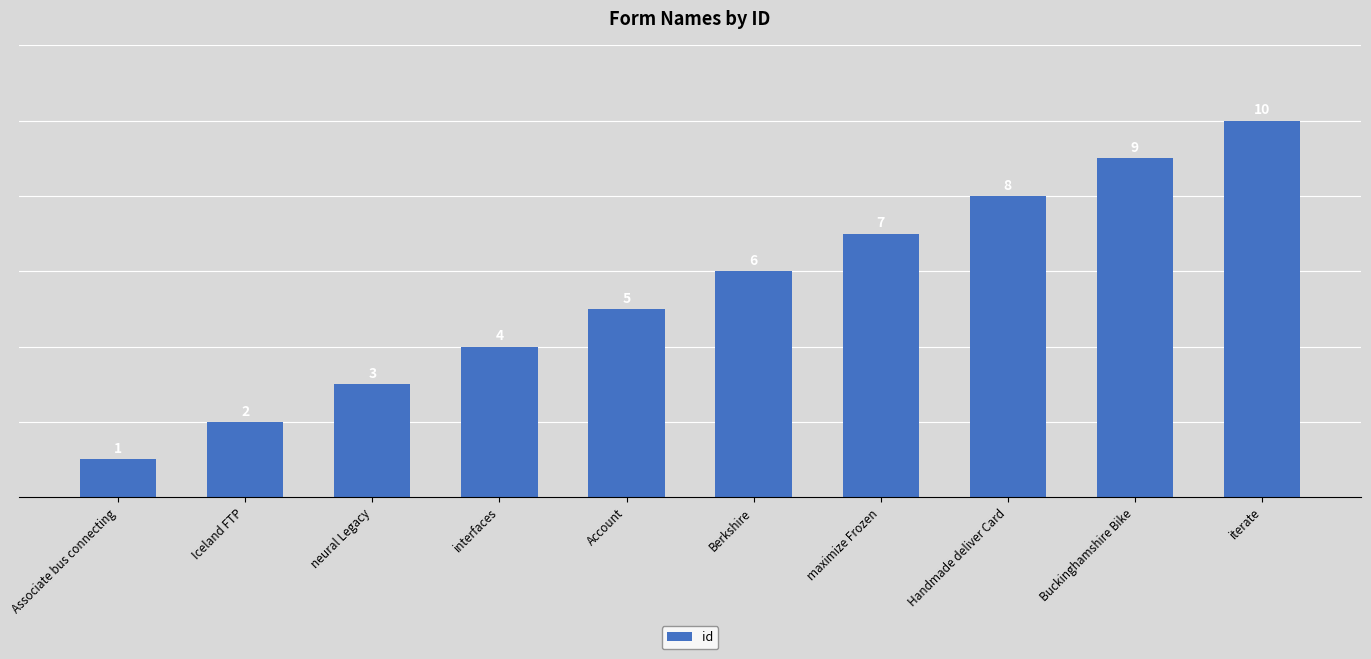

What is the greatest value displayed?

10